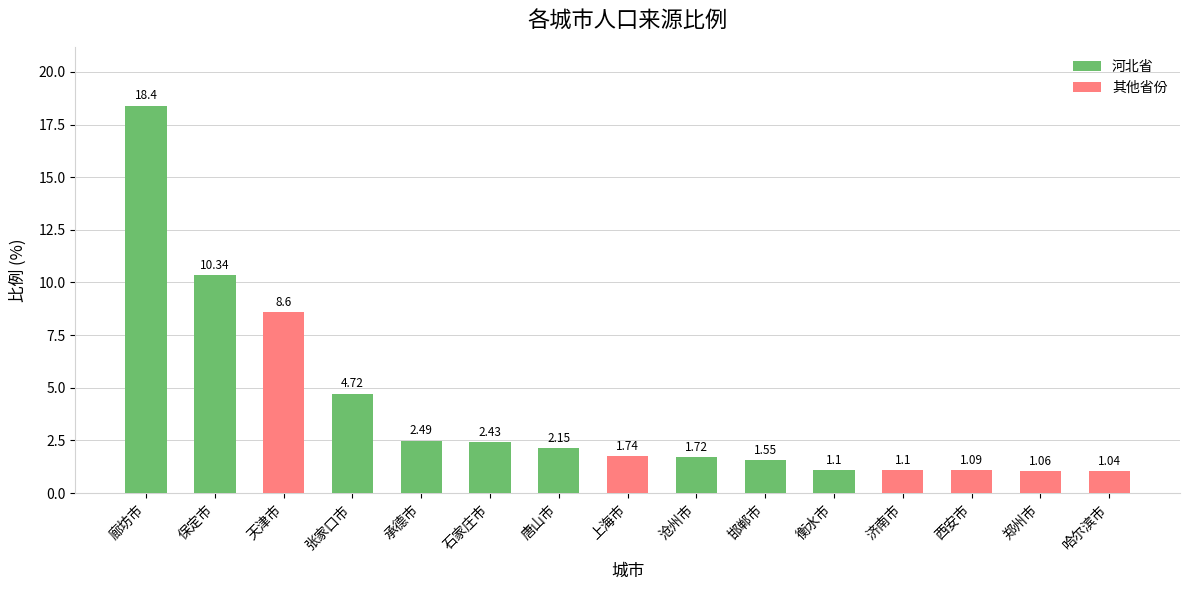

True or false: 河北省 has a value of 0.0 at 上海市.

True